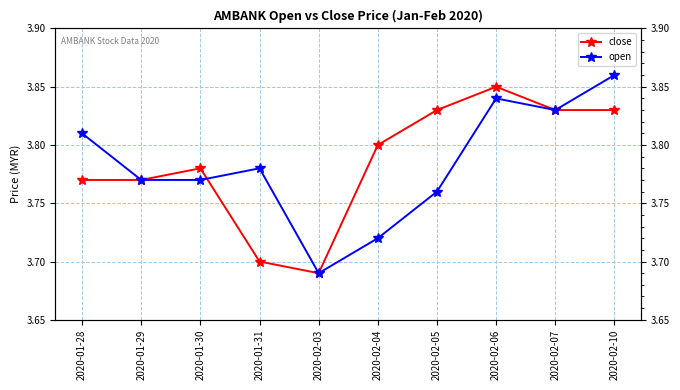

What is the sum of the open values at 2020-02-04 and 2020-01-28?

7.5